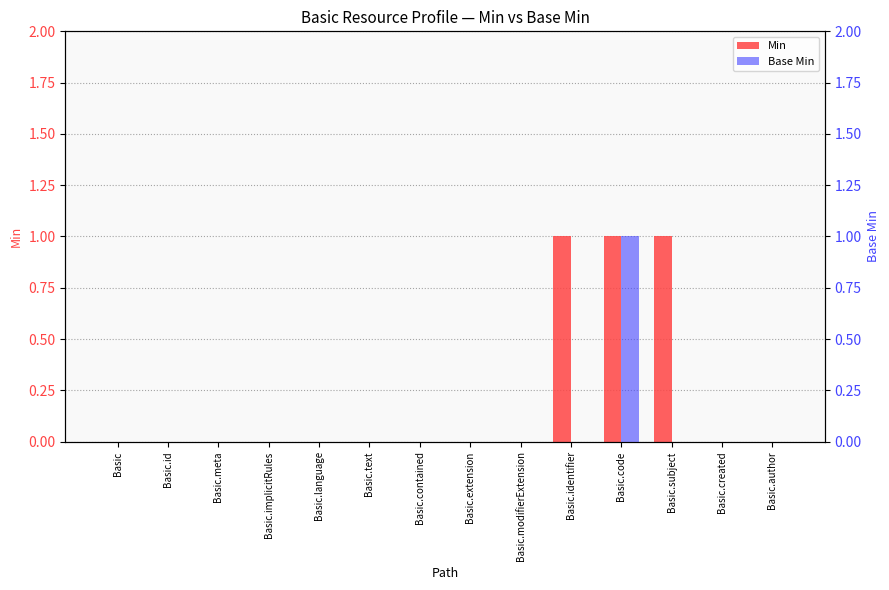

Count the Min values in the range 0 to 1.

14